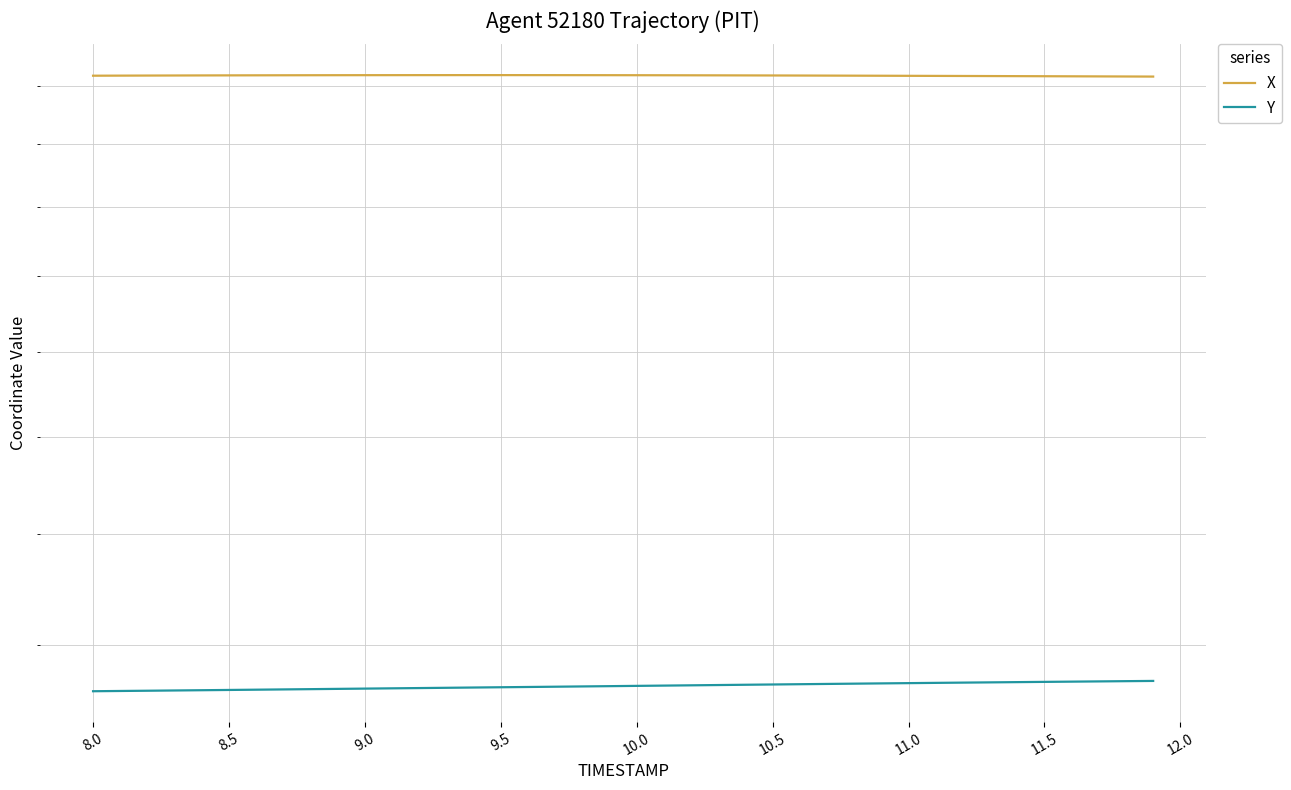

What is the average value of the X series?

2638.8